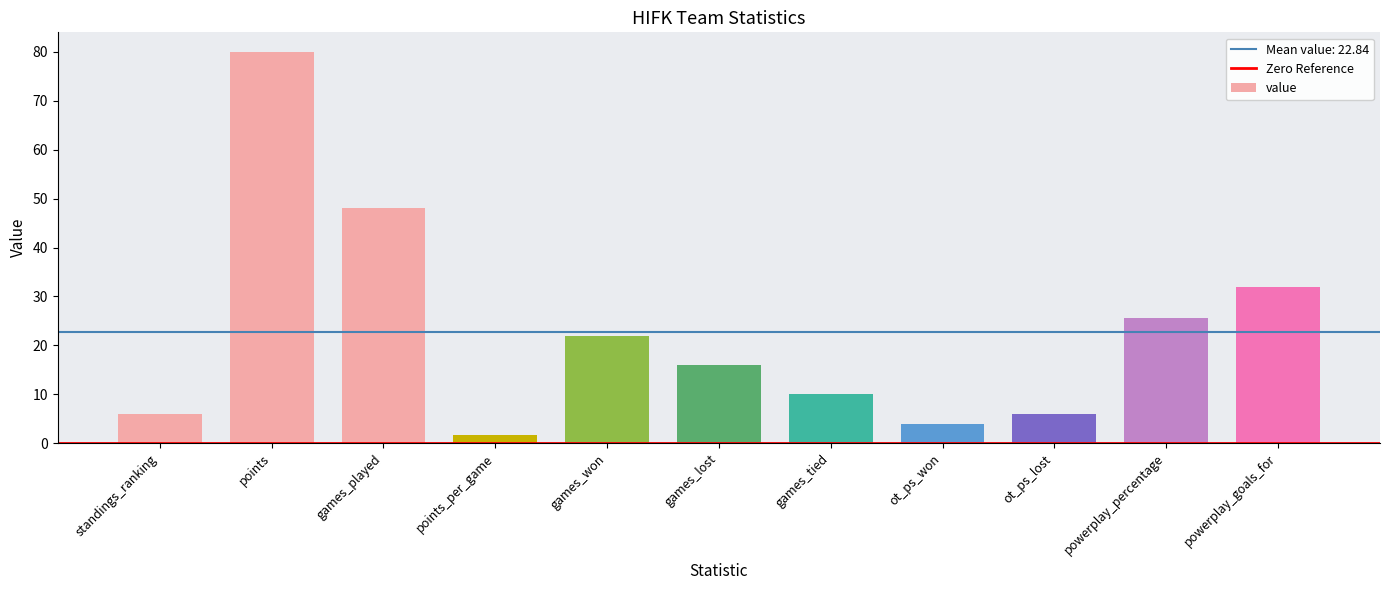

Which has a higher value, ot_ps_won or powerplay_goals_for?

powerplay_goals_for